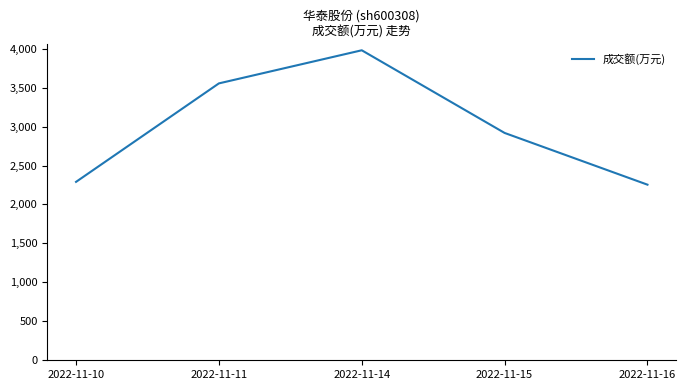

At which category does the chart reach its peak across all series?

2022-11-14